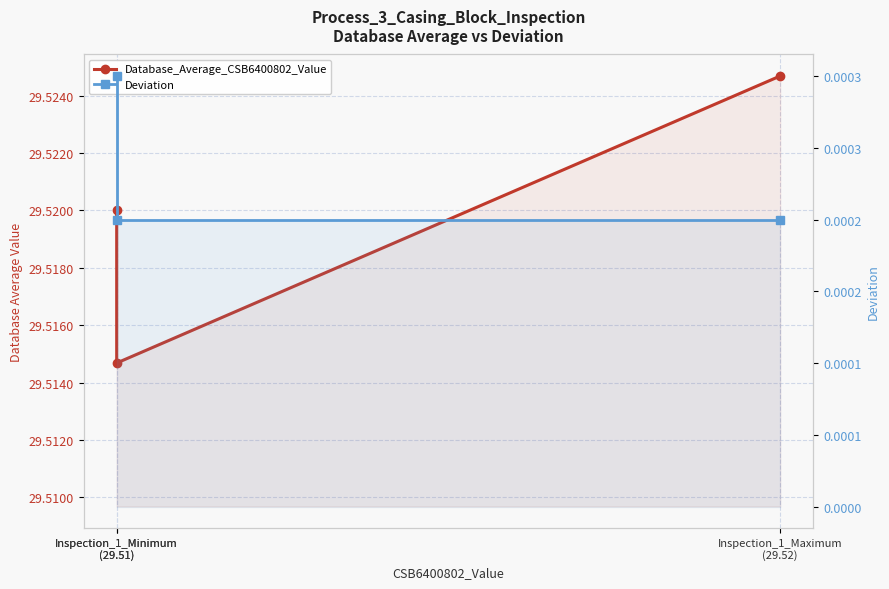

At which label does Deviation reach its minimum?

Inspection_1_Minimum
(29.51)